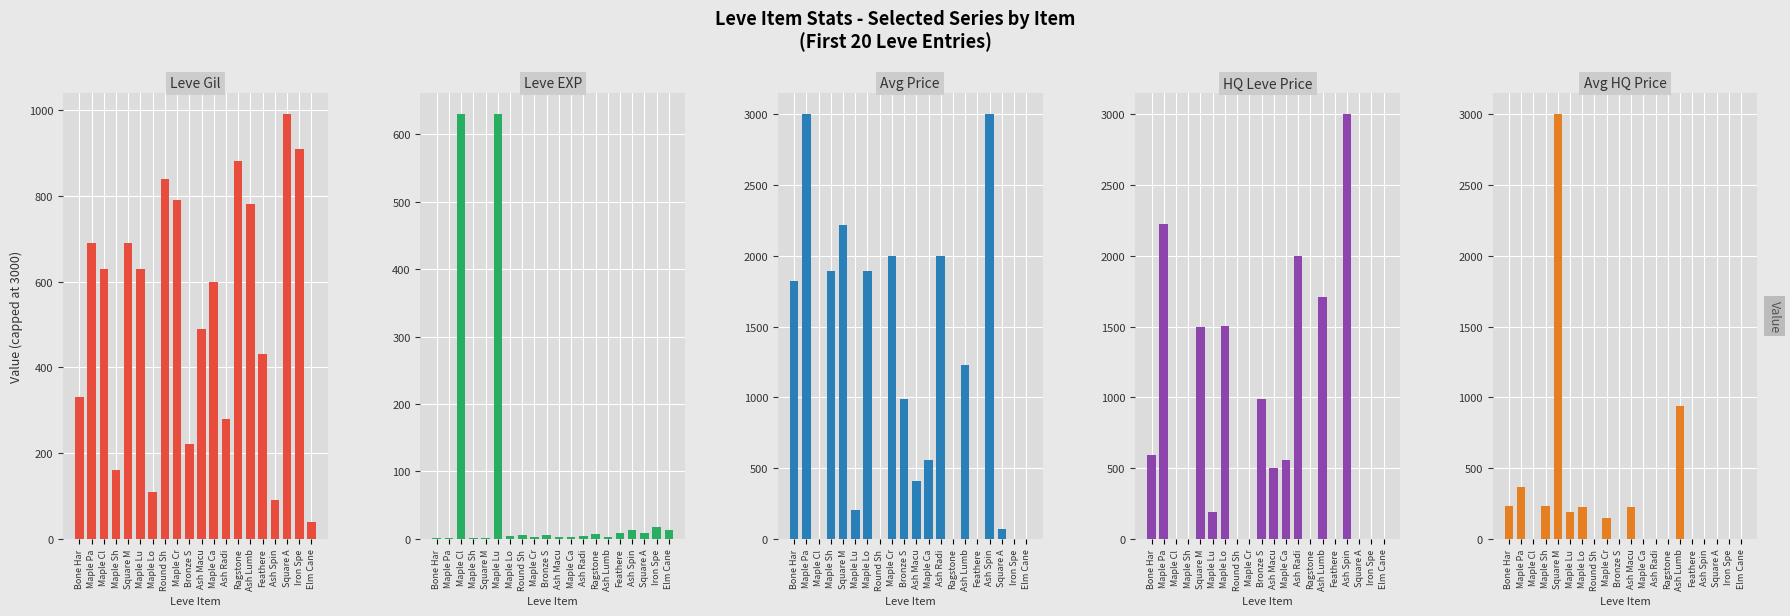

Reading left to right, list all the values displayed in this chart.

Leve Gil: Bone Har=330	Maple Pa=690	Maple Cl=630	Maple Sh=160	Square M=690	Maple Lu=630	Maple Lo=110	Round Sh=840	Maple Cr=790	Bronze S=220	Ash Macu=490	Maple Ca=600	Ash Radi=280	Ragstone=880	Ash Lumb=780	Feathere=430	Ash Spin=90	Square A=990	Iron Spe=910	Elm Cane=40
Leve EXP: Bone Har=1	Maple Pa=1	Maple Cl=630	Maple Sh=1	Square M=1	Maple Lu=630	Maple Lo=4	Round Sh=6	Maple Cr=2	Bronze S=5	Ash Macu=2	Maple Ca=3	Ash Radi=4	Ragstone=7	Ash Lumb=3	Feathere=9	Ash Spin=13	Square A=9	Iron Spe=18	Elm Cane=13
Avg Price: Bone Har=1820	Maple Pa=3000	Maple Cl=0	Maple Sh=1893	Square M=2219	Maple Lu=201	Maple Lo=1894	Round Sh=0	Maple Cr=1997	Bronze S=990	Ash Macu=406	Maple Ca=555	Ash Radi=1999	Ragstone=0	Ash Lumb=1227	Feathere=0	Ash Spin=3000	Square A=71	Iron Spe=0	Elm Cane=0
HQ Leve Price: Bone Har=595	Maple Pa=2222	Maple Cl=0	Maple Sh=0	Square M=1500	Maple Lu=189	Maple Lo=1502	Round Sh=0	Maple Cr=0	Bronze S=990	Ash Macu=498	Maple Ca=555	Ash Radi=1999	Ragstone=0	Ash Lumb=1708	Feathere=0	Ash Spin=3000	Square A=0	Iron Spe=0	Elm Cane=0
Avg HQ Price: Bone Har=233	Maple Pa=367	Maple Cl=0	Maple Sh=229	Square M=3000	Maple Lu=189	Maple Lo=225	Round Sh=0	Maple Cr=149	Bronze S=0	Ash Macu=222	Maple Ca=0	Ash Radi=0	Ragstone=0	Ash Lumb=938	Feathere=0	Ash Spin=0	Square A=0	Iron Spe=0	Elm Cane=0